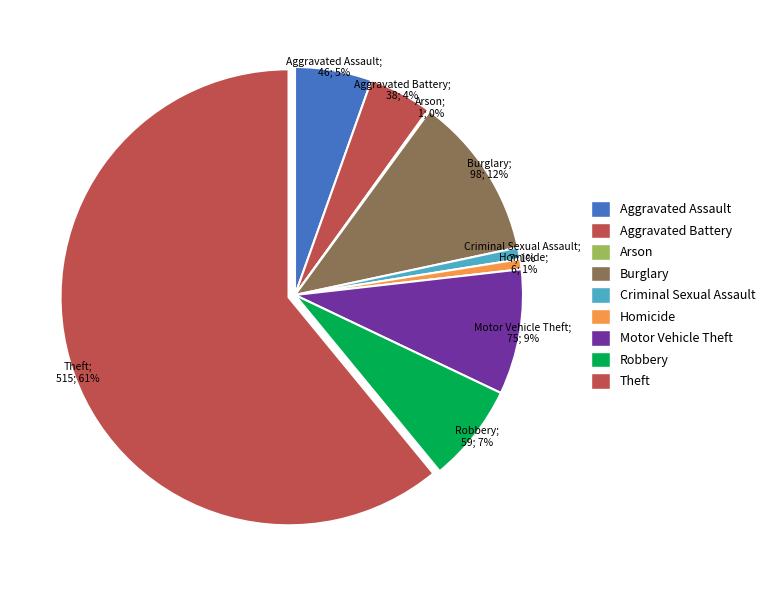

Which category has the biggest portion of the pie?

Theft